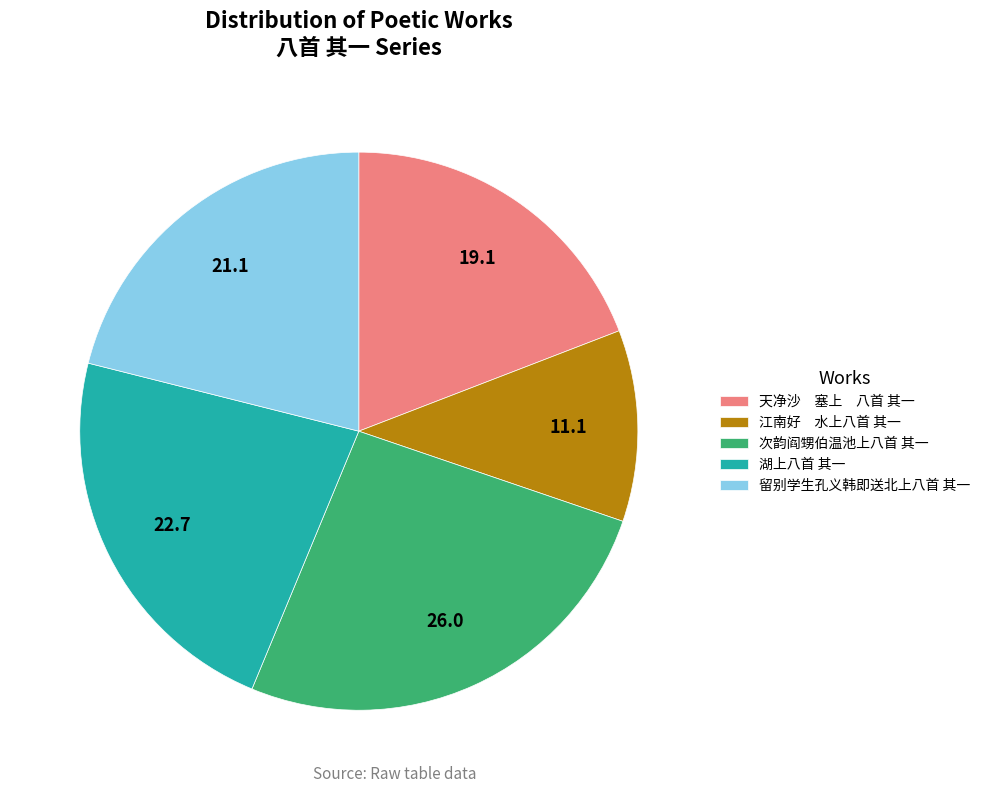

Which slice is the largest?

次韵阎甥伯温池上八首 其一